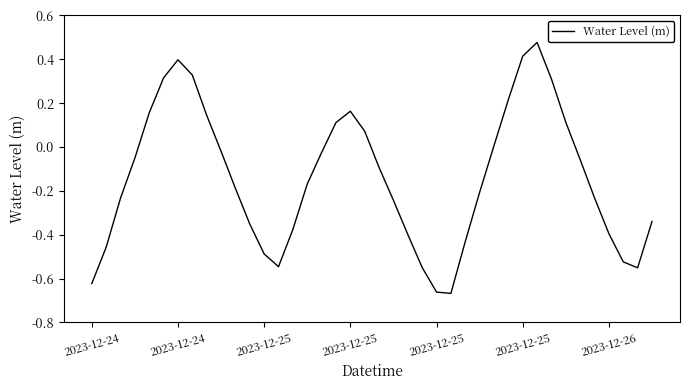

What is the difference between the maximum and minimum values?

1.1